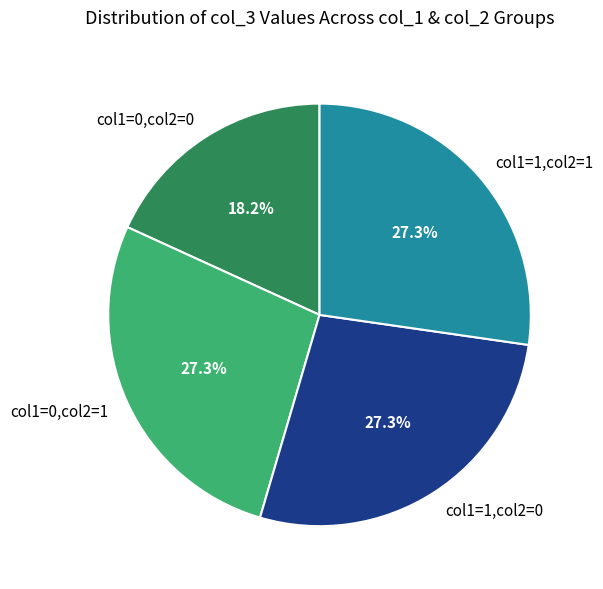

Which category has the smallest portion of the pie?

col1=0,col2=0